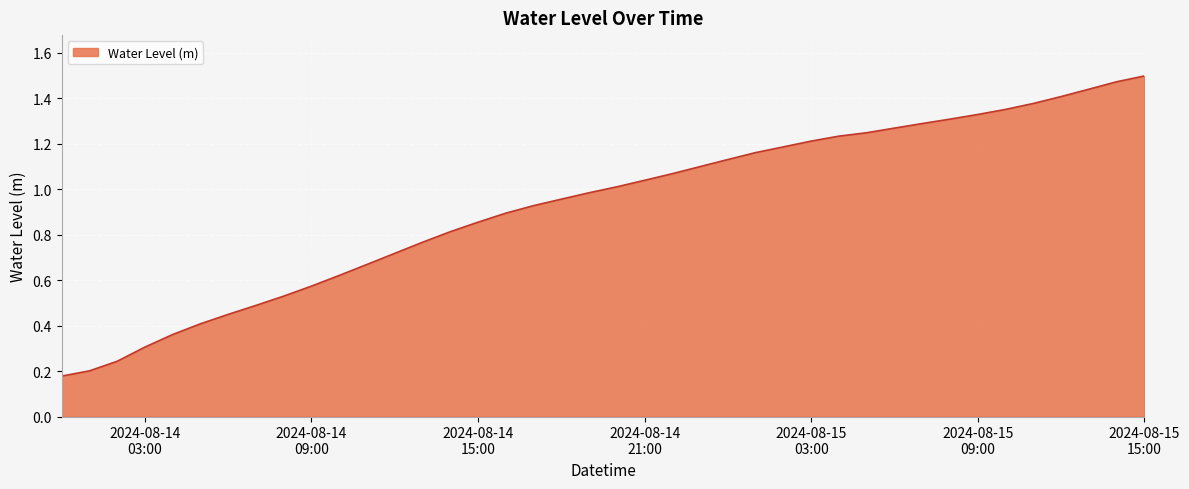

Count the number of categories in the chart.

40